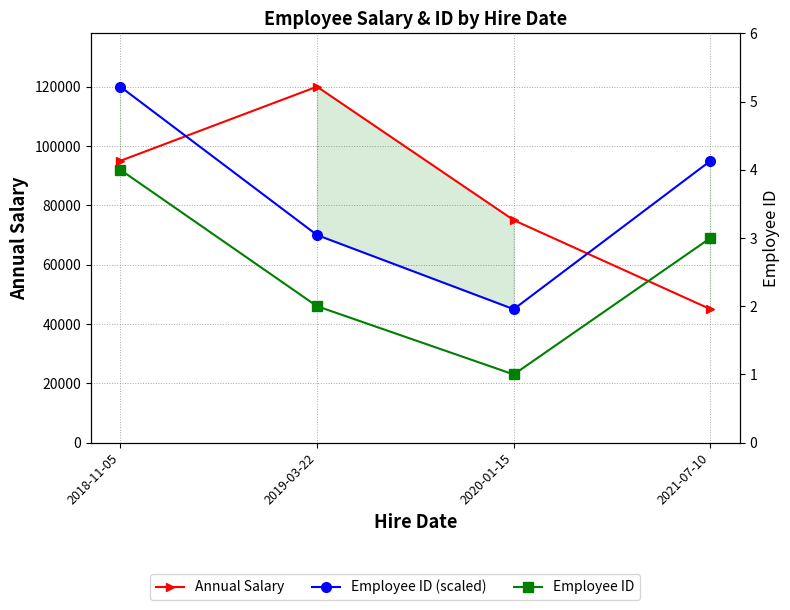

Reading right to left, what are all the values shown in this chart?

Annual Salary: 2021-07-10=45000	2020-01-15=75000	2019-03-22=120000	2018-11-05=95000
Employee ID (scaled): 2021-07-10=95000	2020-01-15=45000	2019-03-22=70000	2018-11-05=120000
Employee ID: 2021-07-10=3	2020-01-15=1	2019-03-22=2	2018-11-05=4